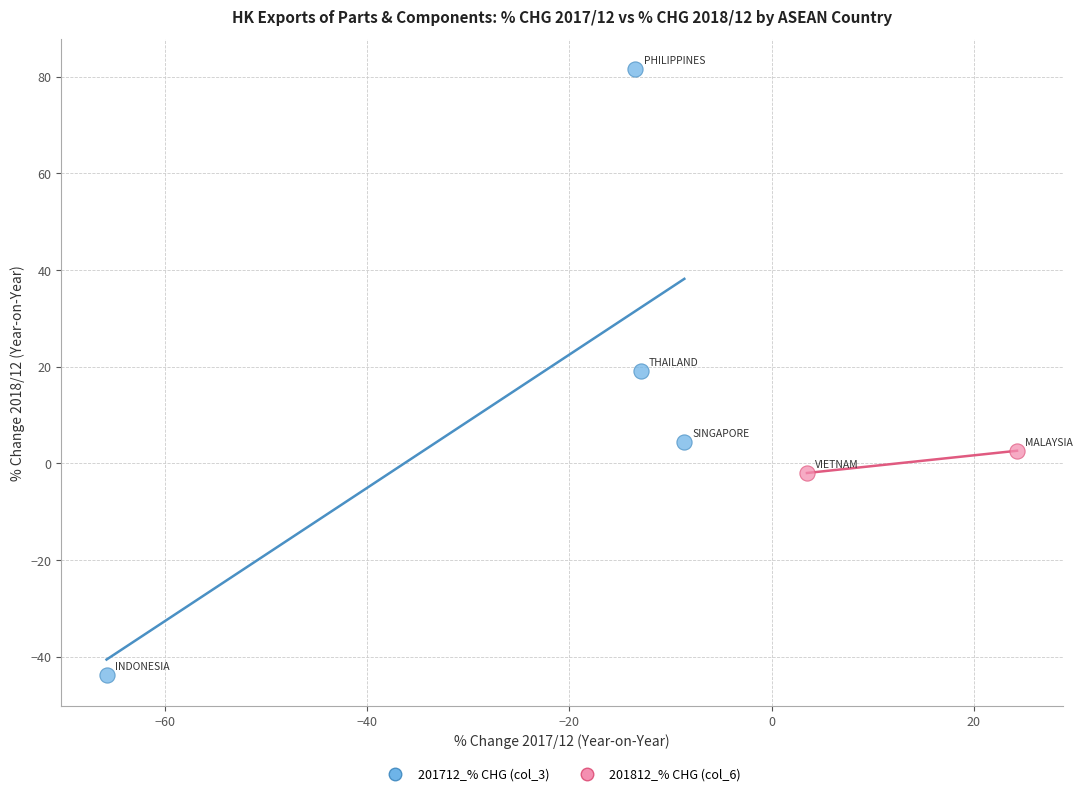

Which series contains the lowest Y value?

201712_% CHG (col_3)